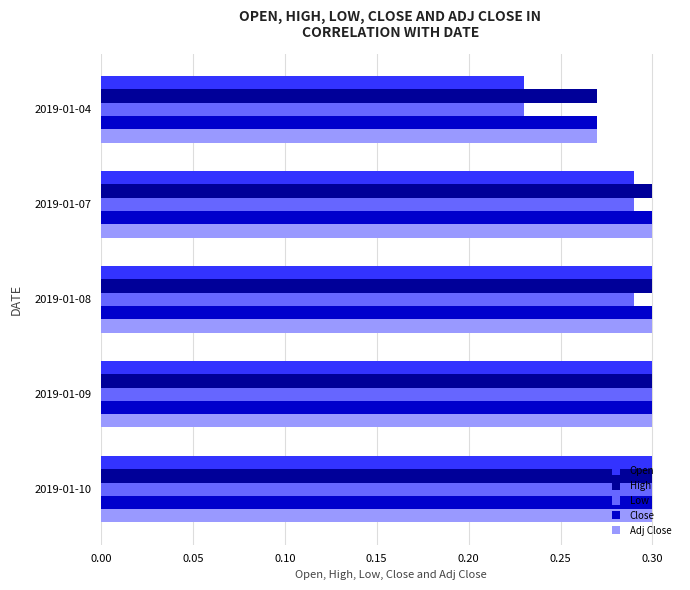

What is the sum of all High values?

1.5